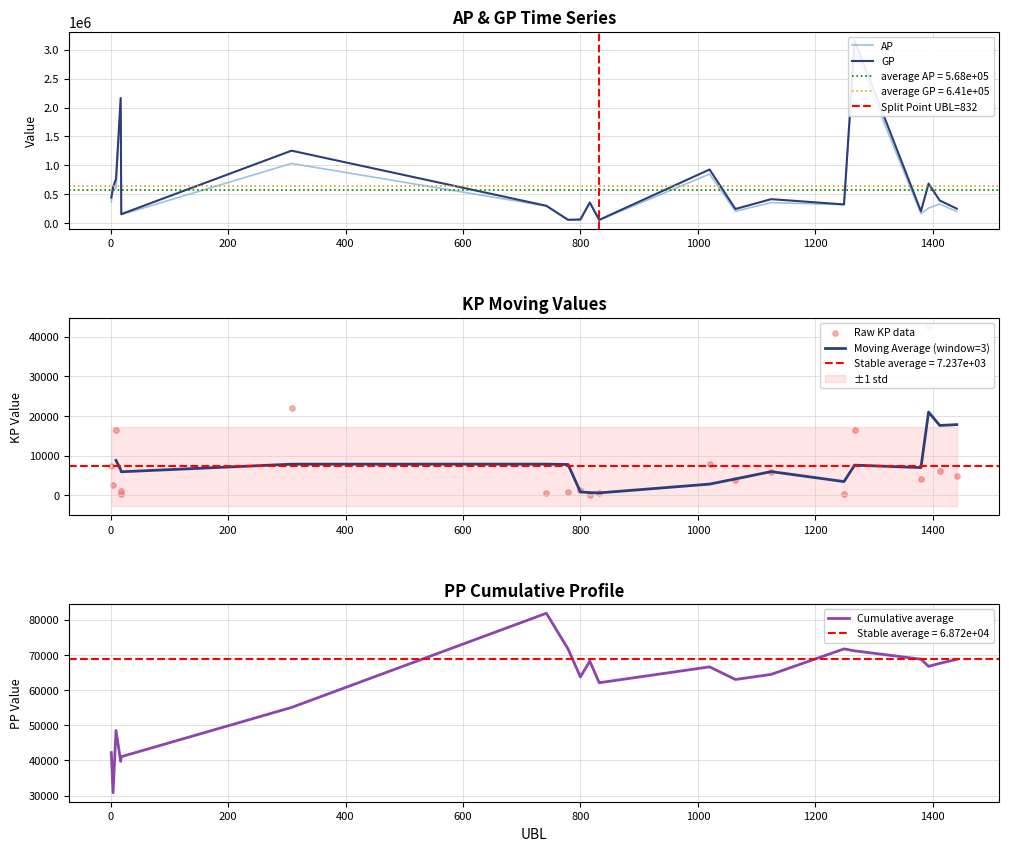

Which series has the widest spread of Y values?

GP